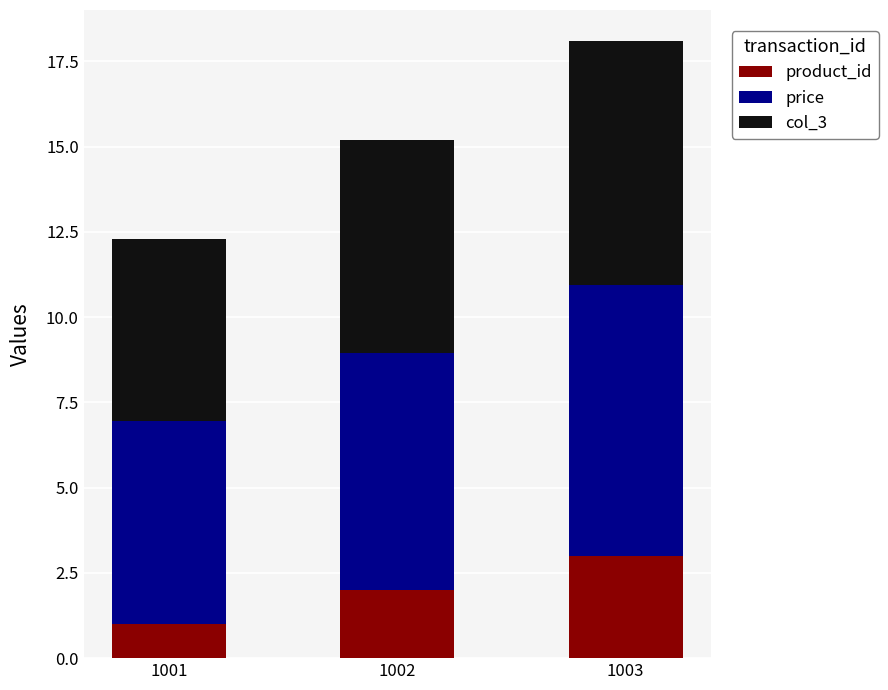

Reading left to right, what are the values for product_id?

1001=1.0	1002=2.0	1003=3.0